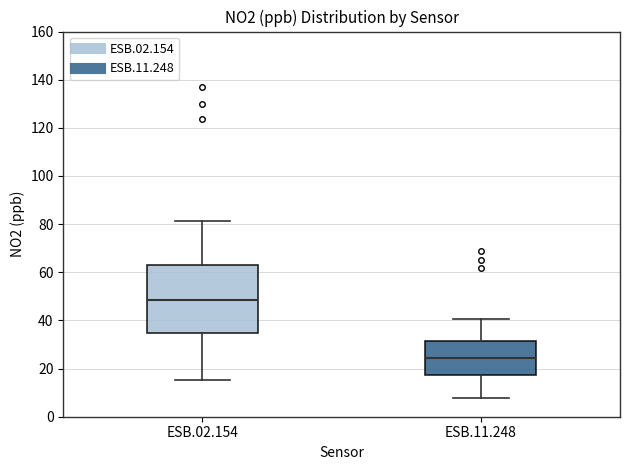

Where does the median line of the box for ESB.11.248 sit on the y-axis? The values are not printed on the chart, so give them approximately, as read against the axis.

24